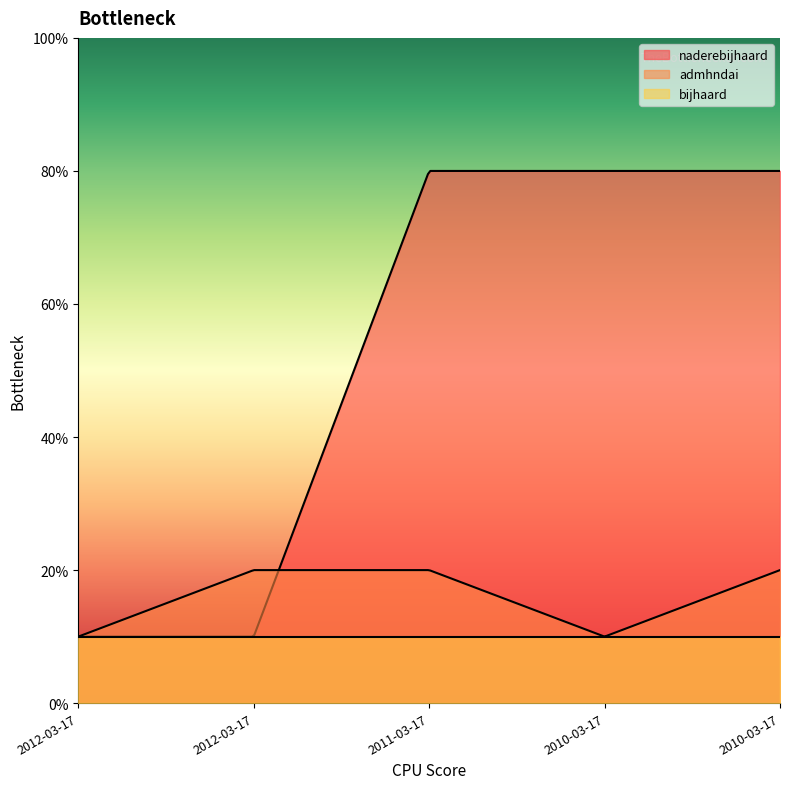

True or false: admhndai and bijhaard cross at least once.

False